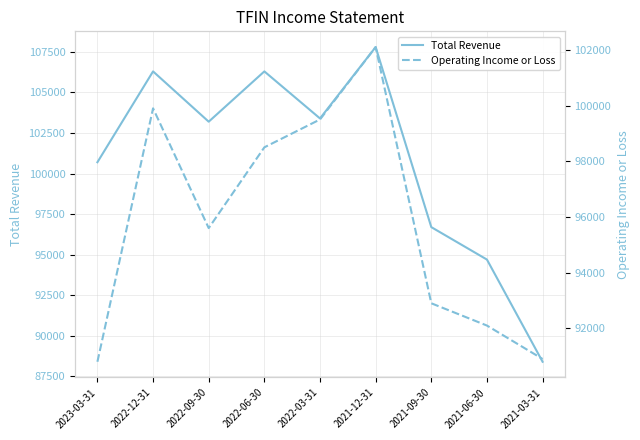

Which category has the highest value in the Total Revenue series?

2021-12-31